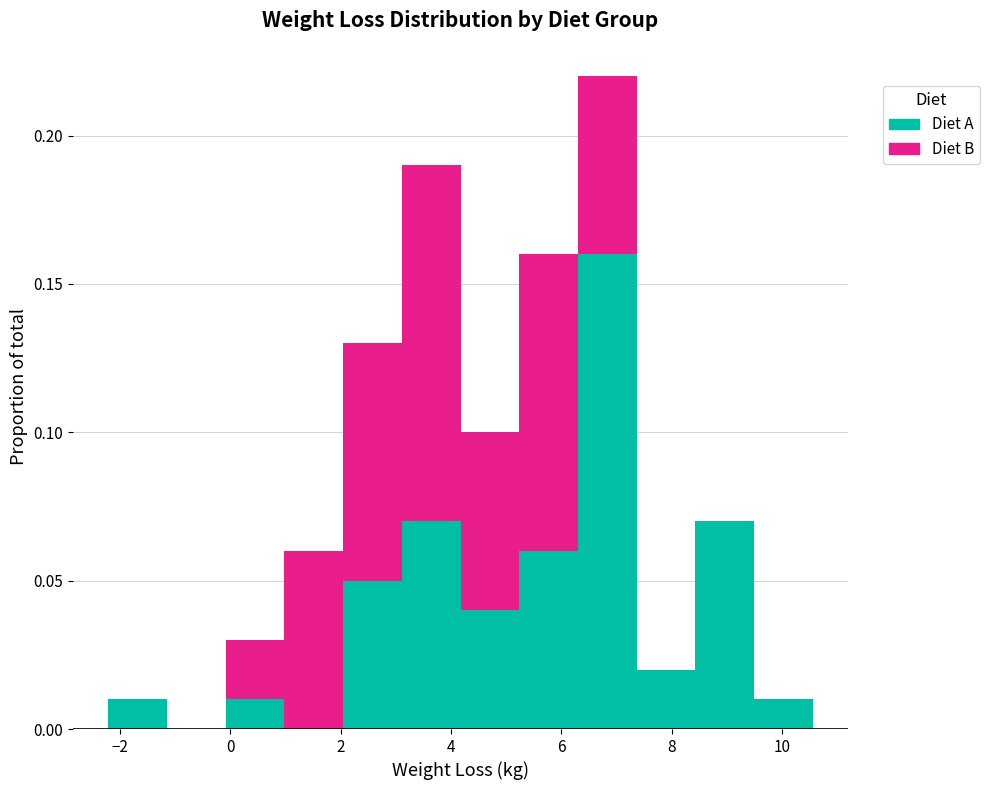

Reading left to right, transcribe this chart: for each stacked bar, give the range it covers on the x-axis and its total height. Neither the bar edges nor the heights are printed on the chart, so give them approximately, as read against the axes.

-2.2 to -1.2: 0.01
-1.2 to 0.0: 0
0.0 to 1.0: 0.03
1.0 to 2.0: 0.06
2.0 to 3.2: 0.13
3.2 to 4.2: 0.19
4.2 to 5.2: 0.10
5.2 to 6.4: 0.16
6.4 to 7.4: 0.22
7.4 to 8.4: 0.02
8.4 to 9.4: 0.07
9.4 to 10.6: 0.01